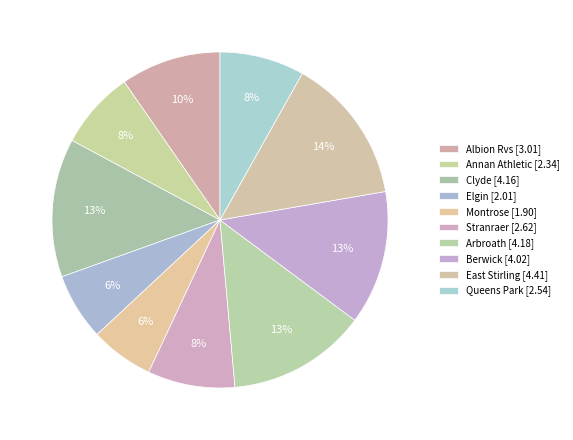

True or false: East Stirling accounts for 27% of the total.

False